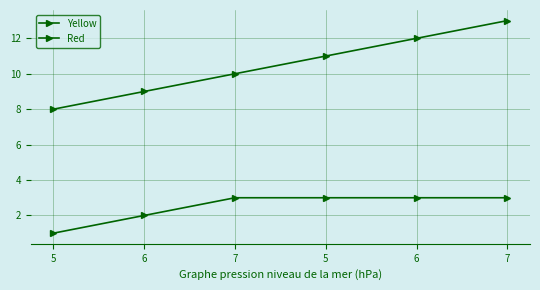

What is the label of the 1st point from the right?

7